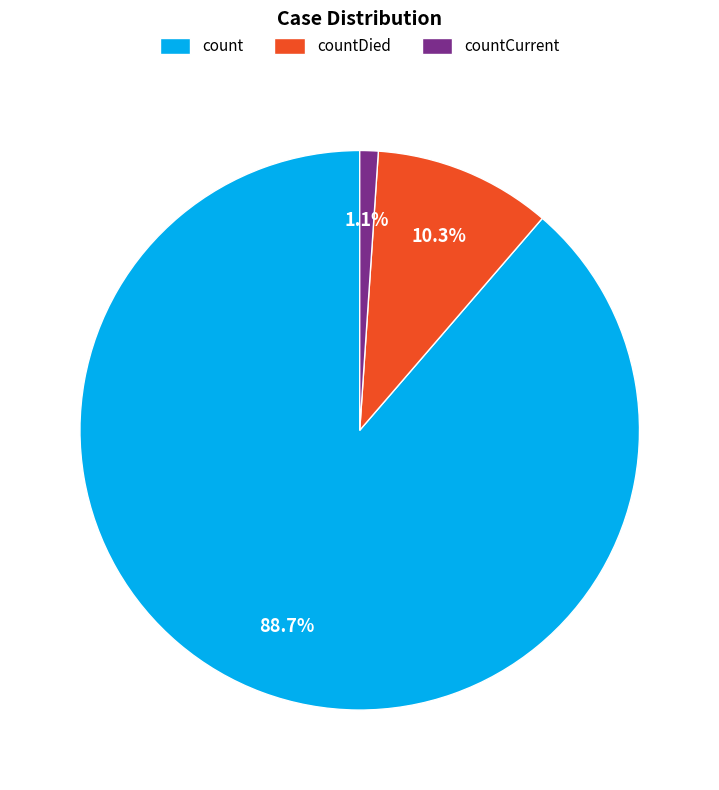

What is the majority slice?

count